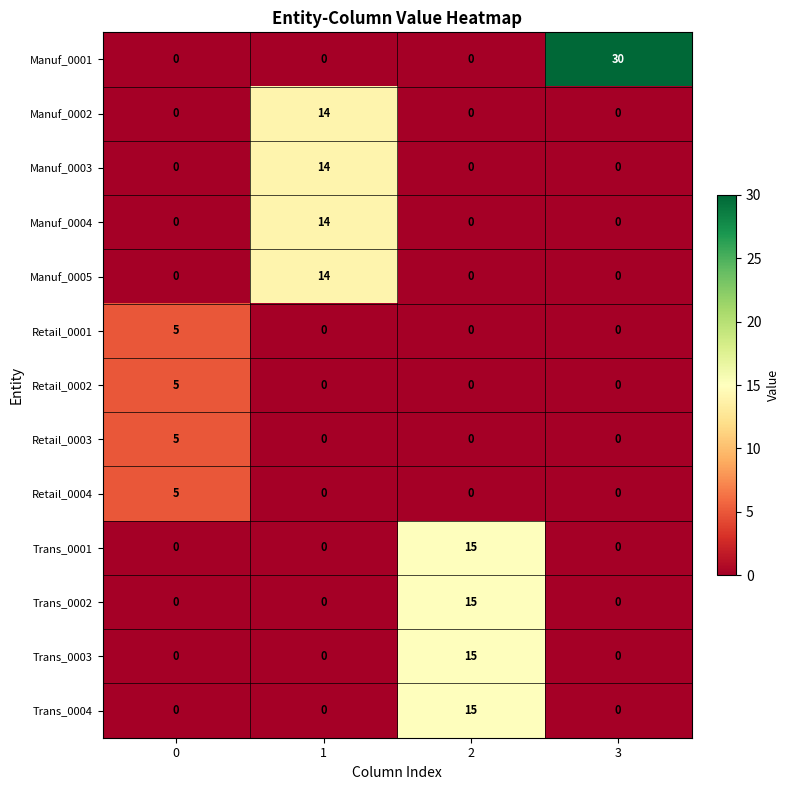

What is the greatest value displayed?

30